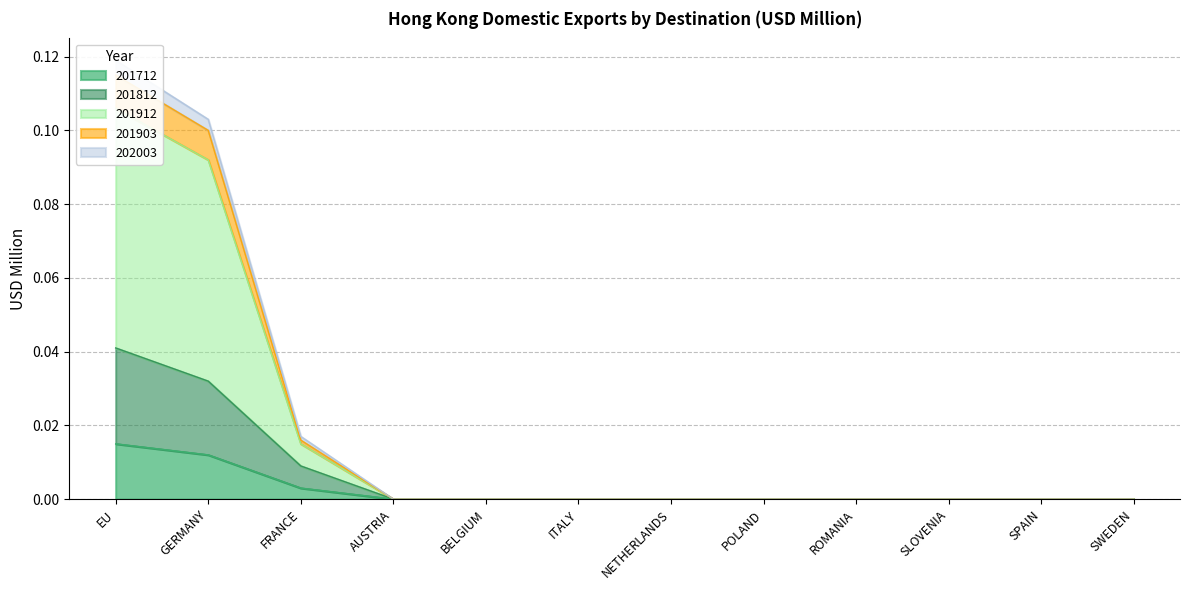

At which label does 201712 reach its peak?

EU